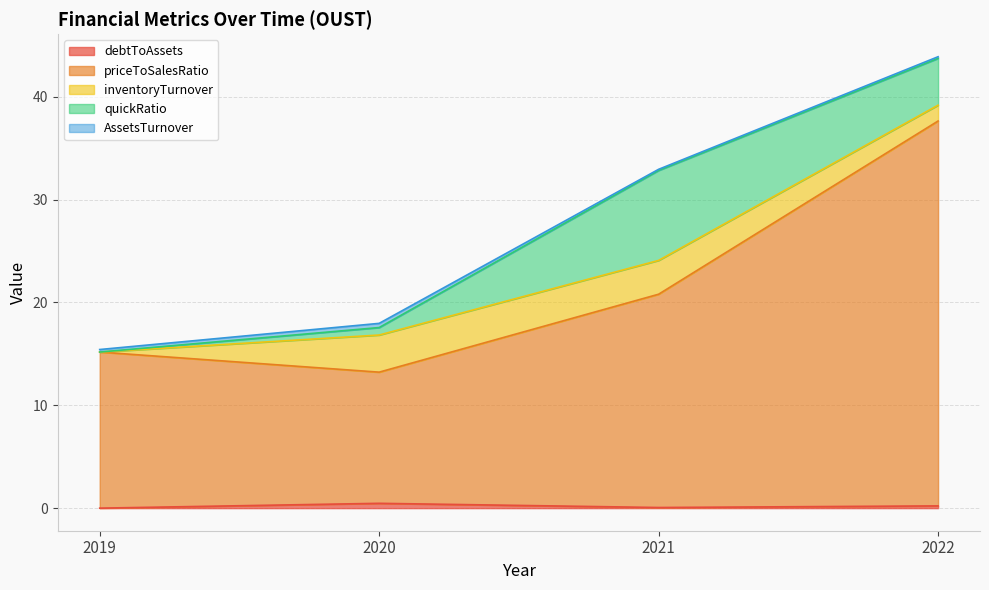

The inventoryTurnover series shows 1.5 at 2022. True or false?

True